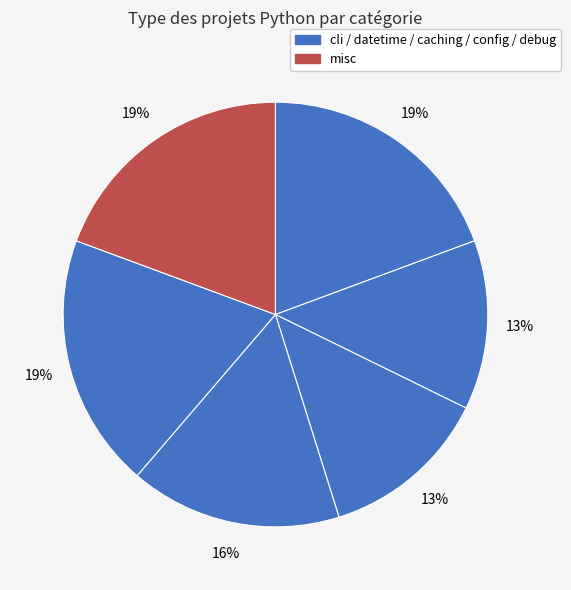

How many slices are in this pie chart?

6